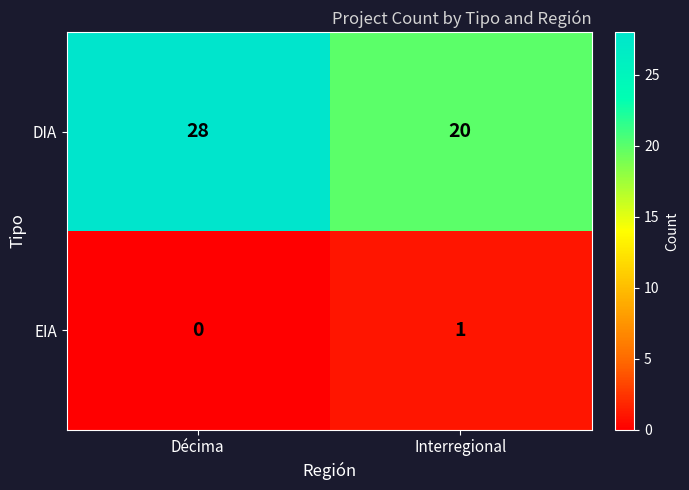

Reading left to right, extract all data points from this chart.

DIA: Décima=28	Interregional=20
EIA: Décima=0	Interregional=1